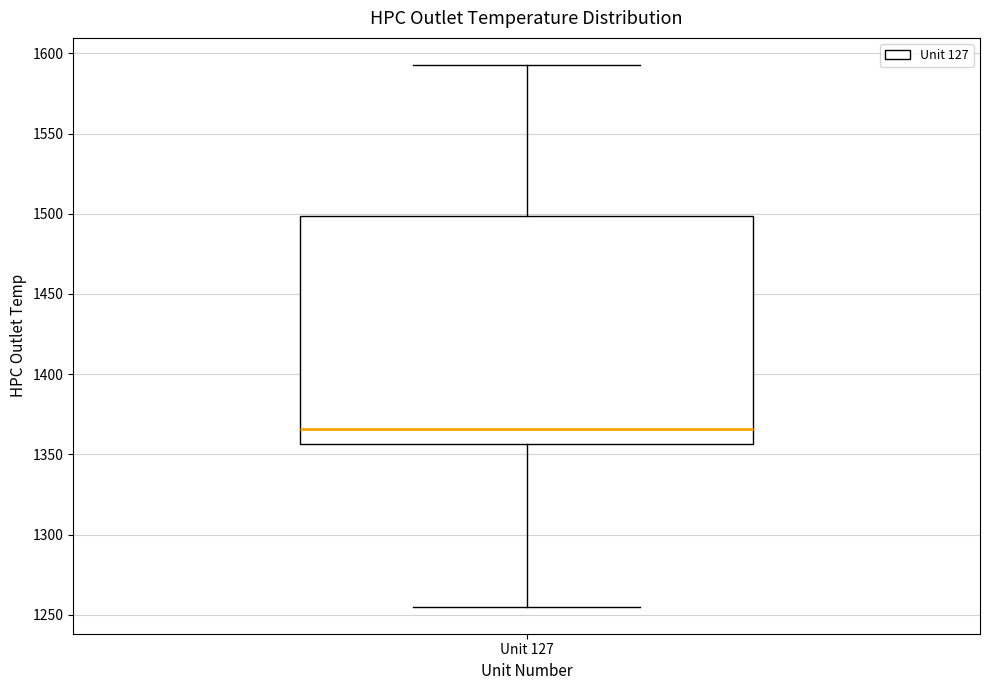

Read this box plot against the y-axis: the position of the median line, the range covered by the box, and the ends of both whiskers. The values are not printed on the chart, so give them approximately, as read against the axis.

median 1365, box 1355 to 1500, whiskers 1255 to 1595